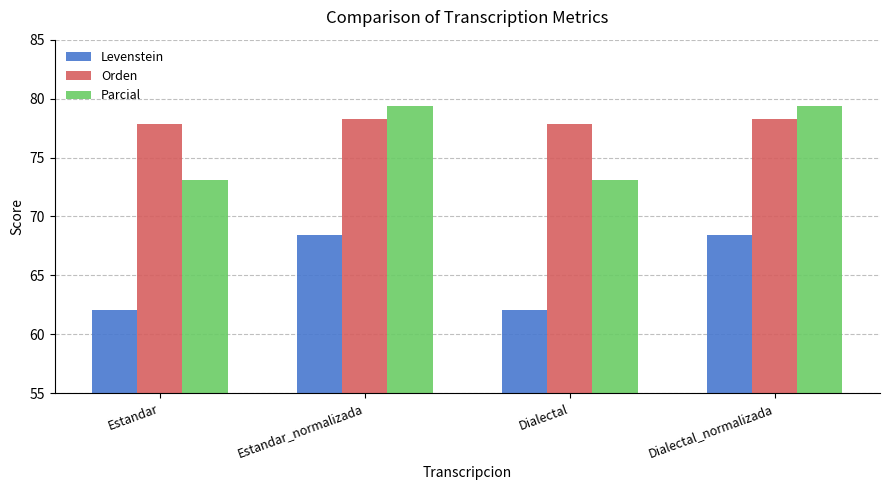

What is the label of the 1st bar from the right?

Dialectal_normalizada